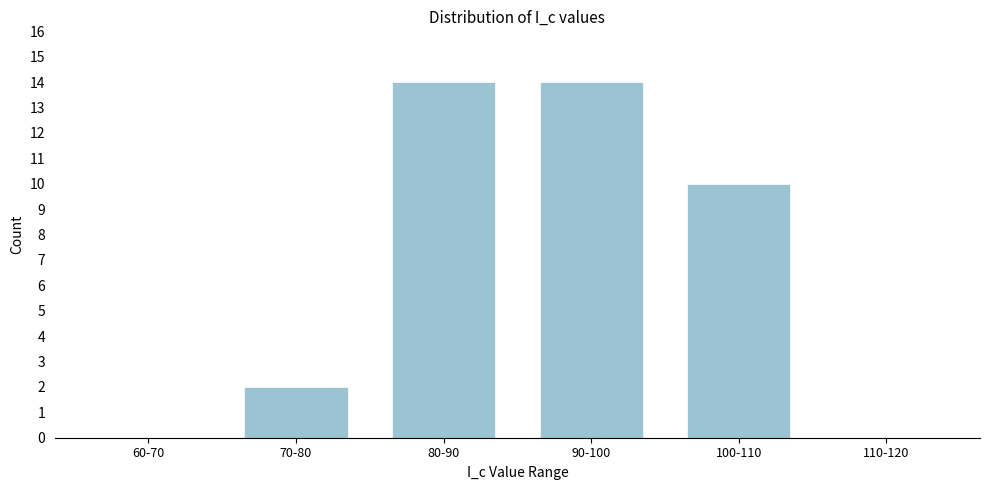

Reading left to right, extract all data points from this chart.

60-70=0	70-80=2	80-90=14	90-100=14	100-110=10	110-120=0